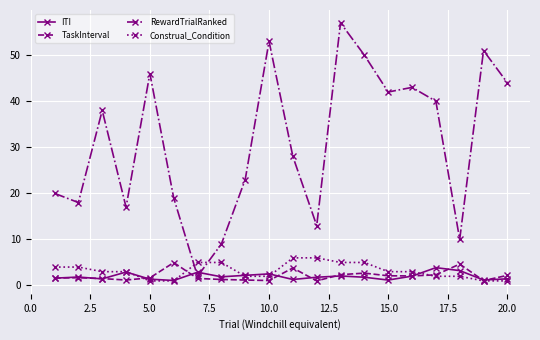

Which series has the largest range (max minus min)?

RewardTrialRanked